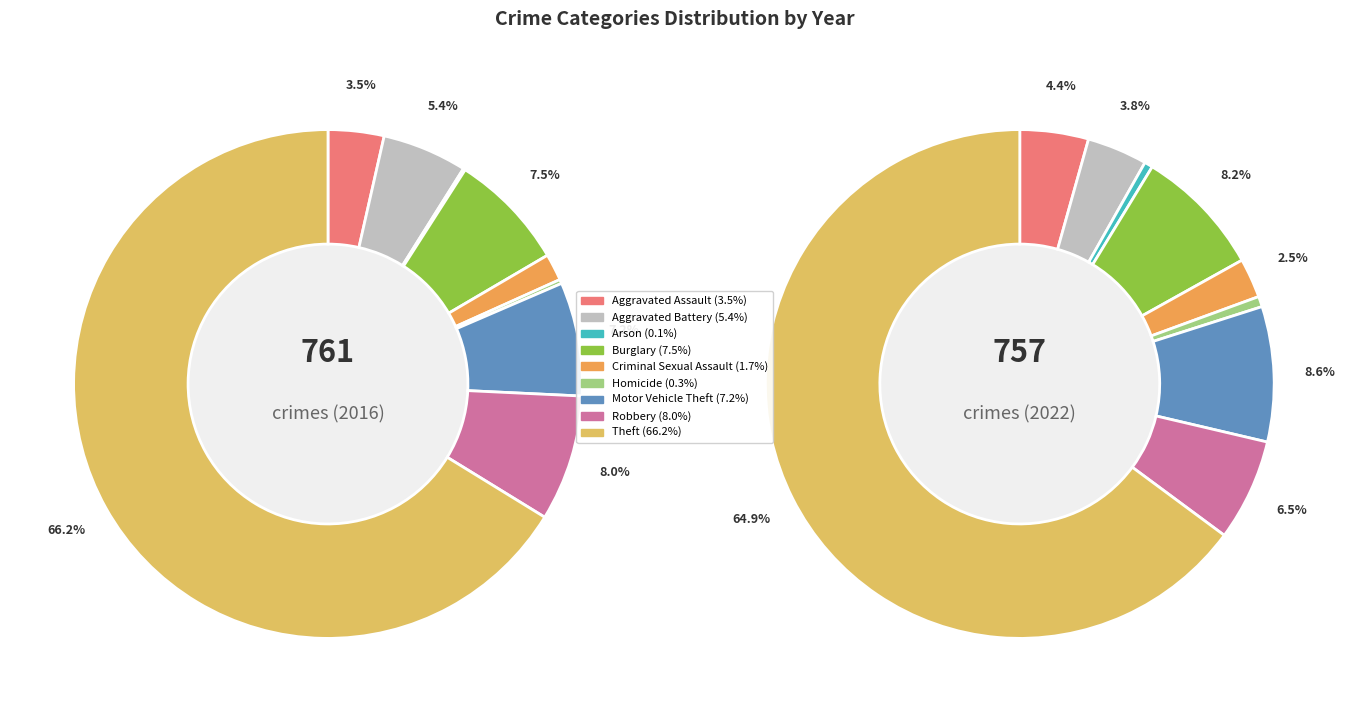

To the nearest percent, what is the difference between the largest and smallest slice percentages?

66%